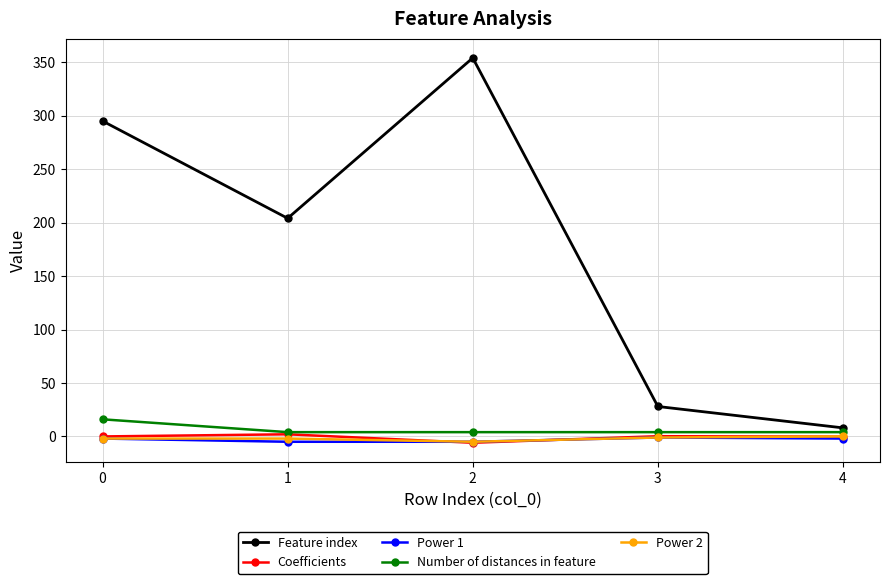

What is the highest value of the Number of distances in feature series?

16.0